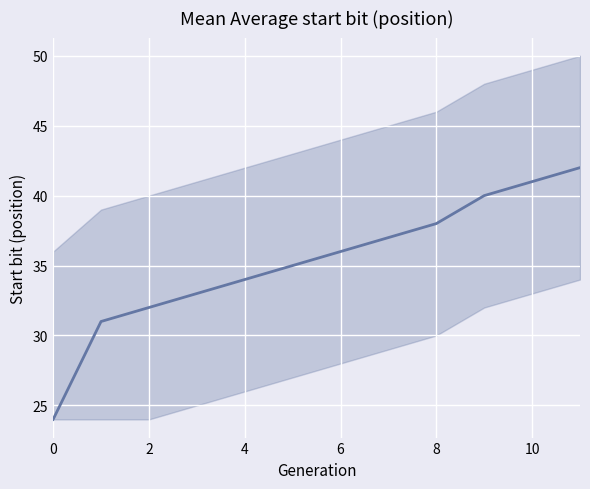

What is the label of the 2nd point from the right?

10